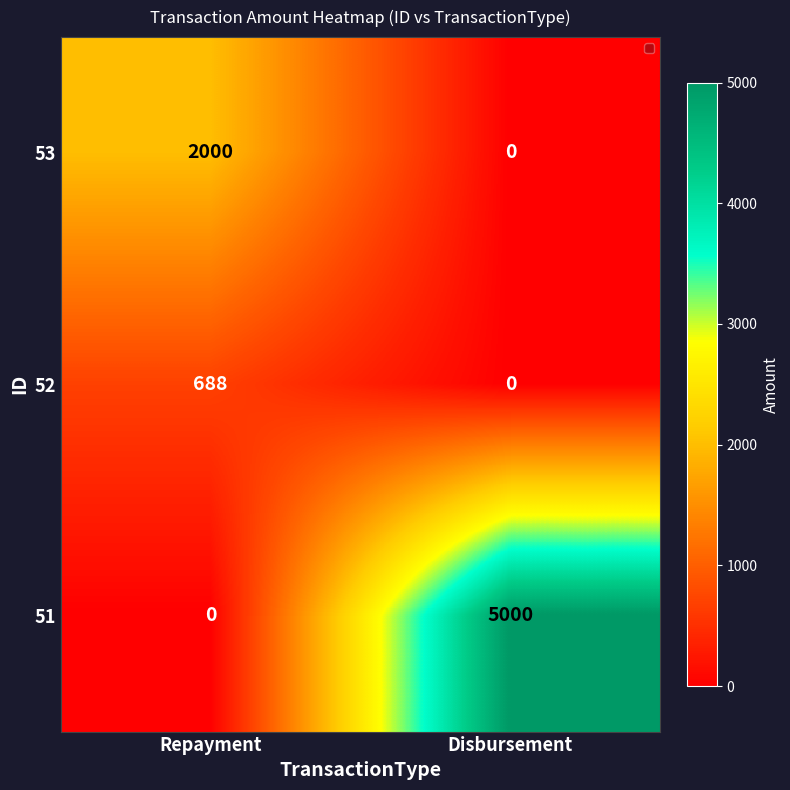

Rank the series by their maximum value, from lowest to highest.

52, 53, 51